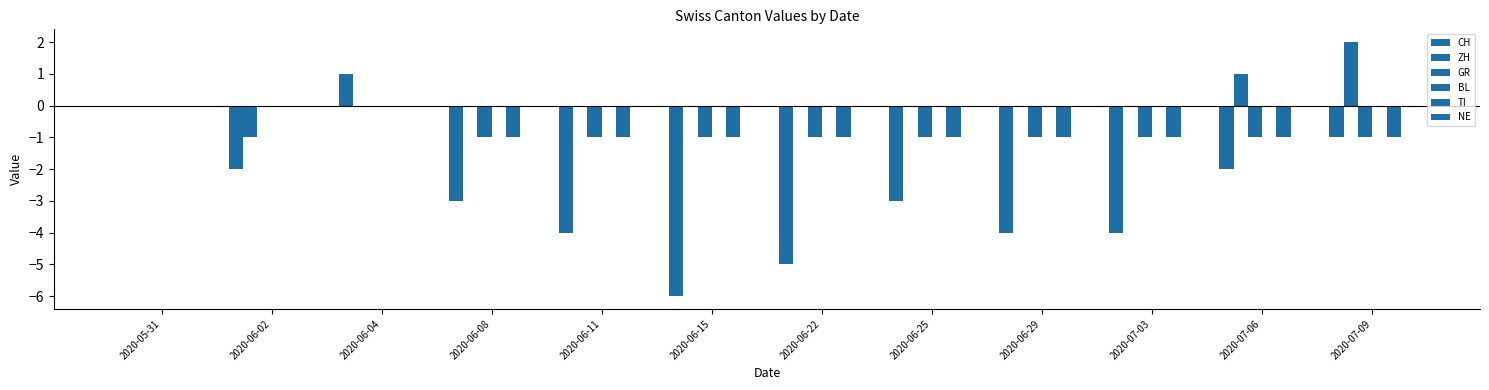

How many groups of bars are there?

12